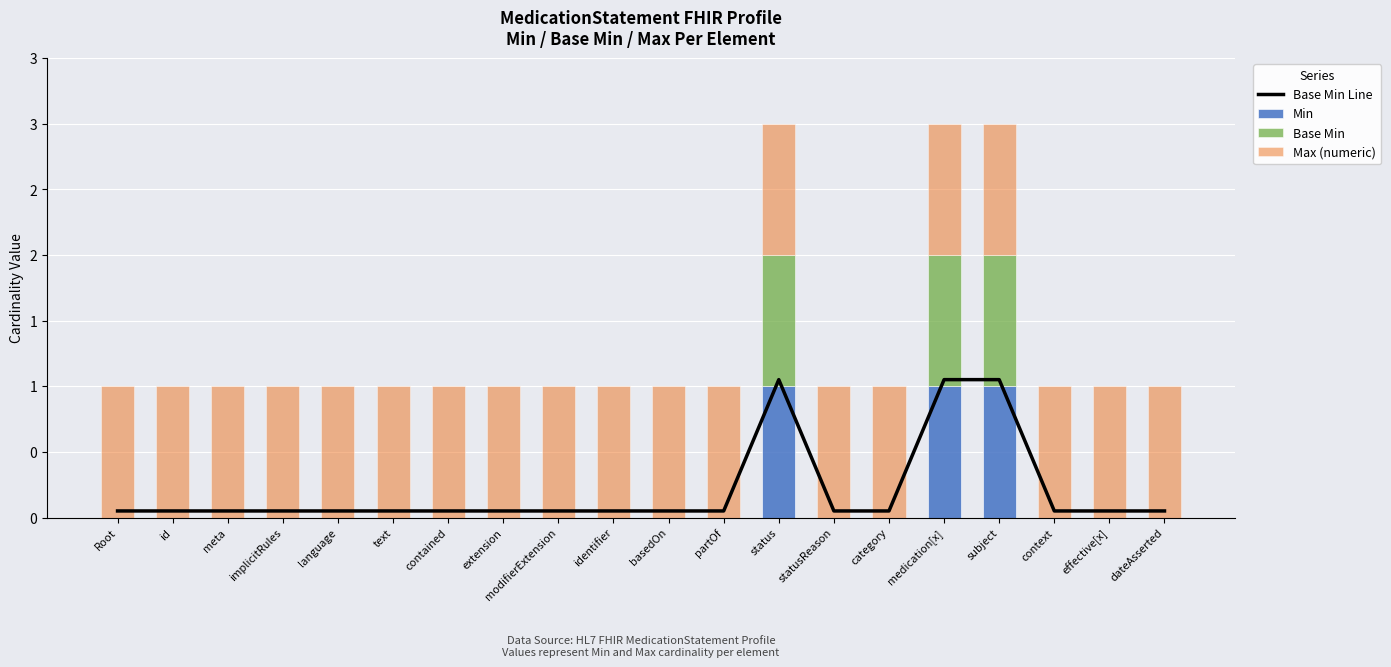

The value of Base Min at implicitRules is -0.7. True or false?

False